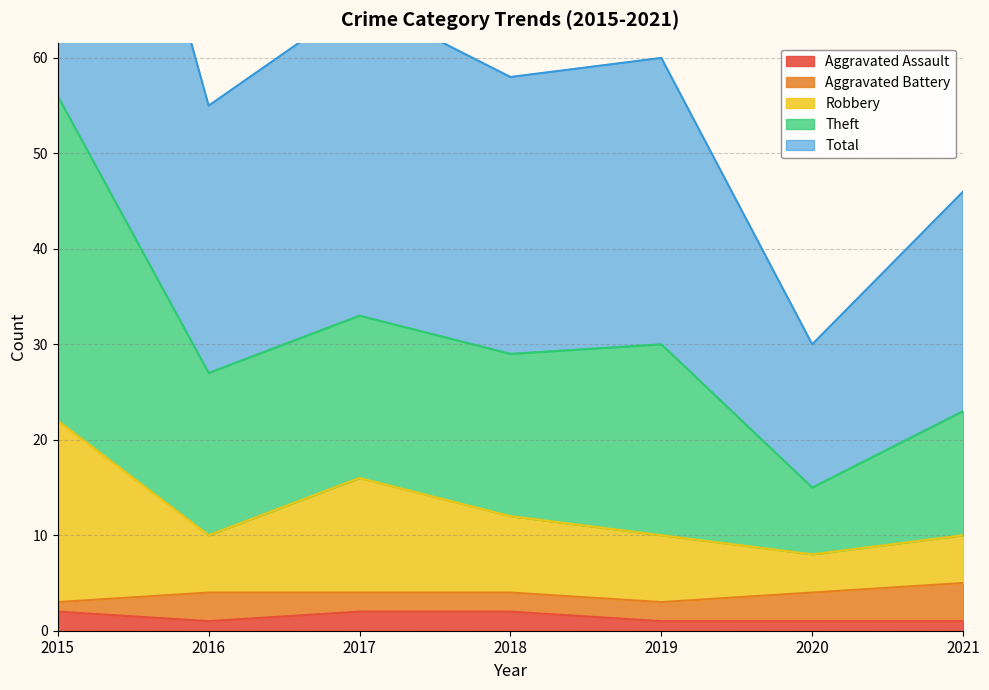

The Aggravated Assault series shows 2 at 2015. True or false?

True